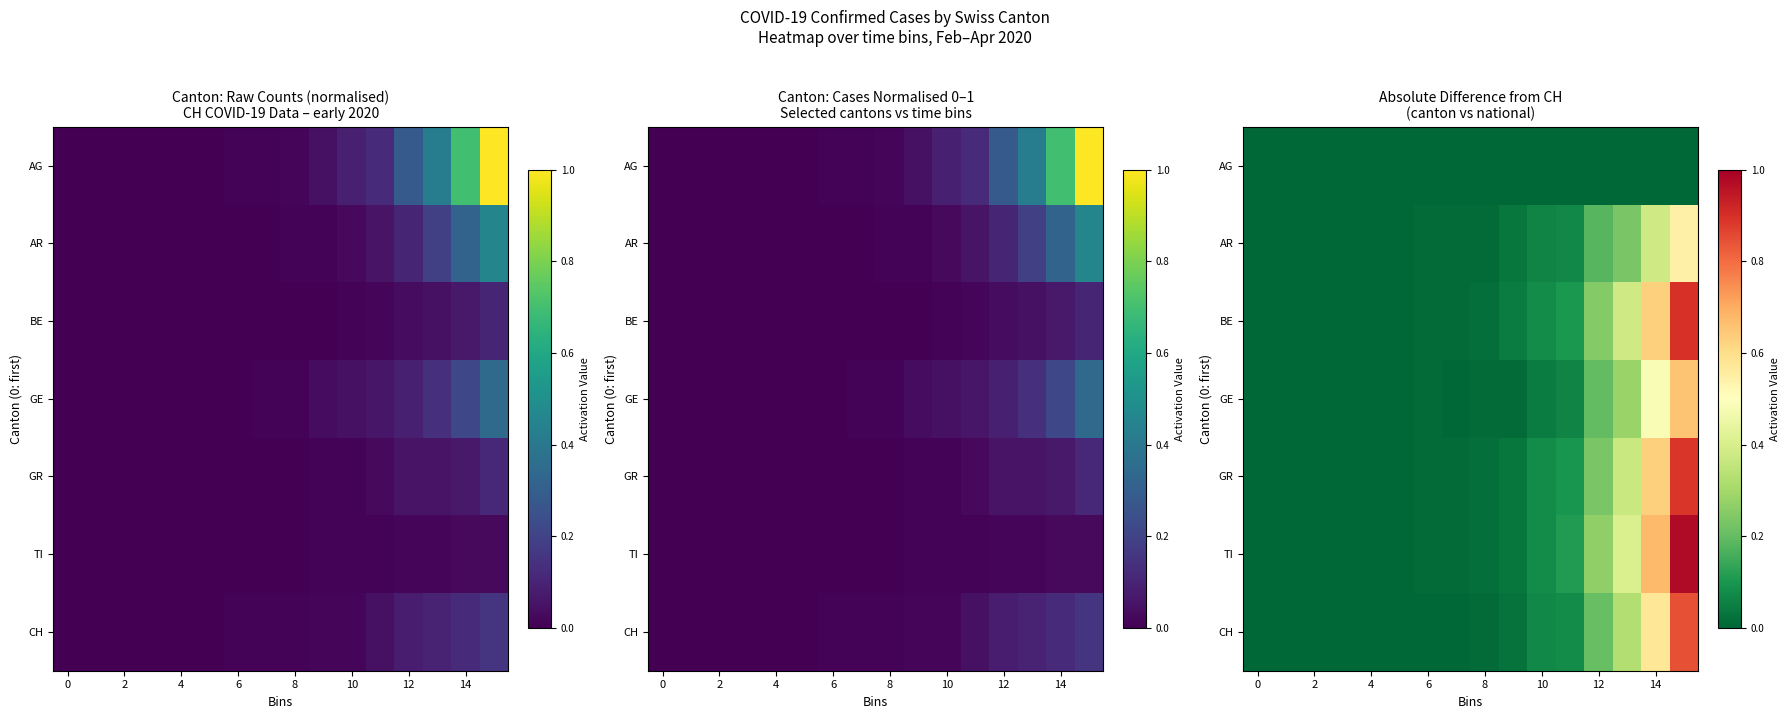

At 4, list the series in order from smallest to largest.

AG, AR, BE, GE, GR, TI, CH